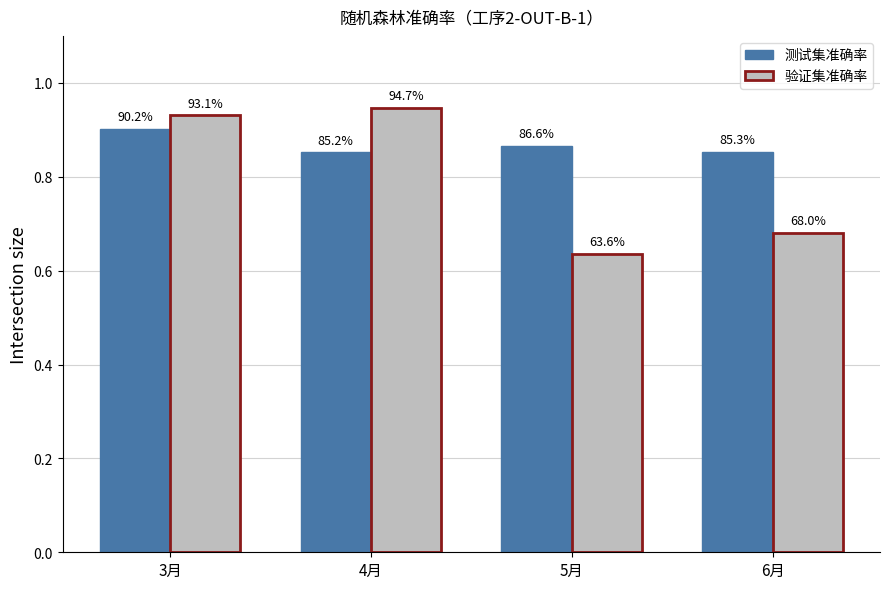

What are all the series names shown in the legend?

测试集准确率, 验证集准确率